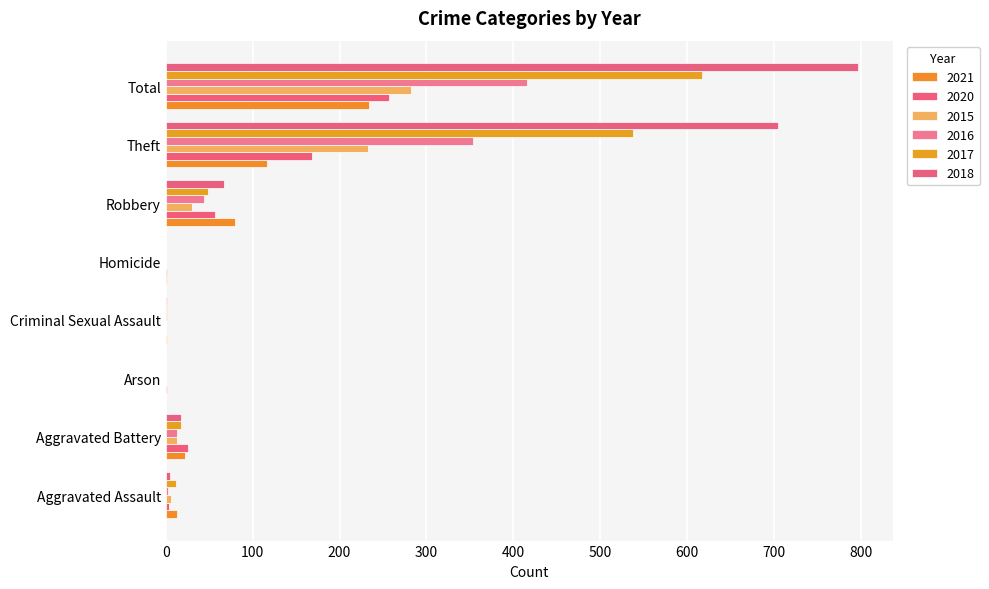

The value of 2015 at Aggravated Assault is 6. True or false?

True